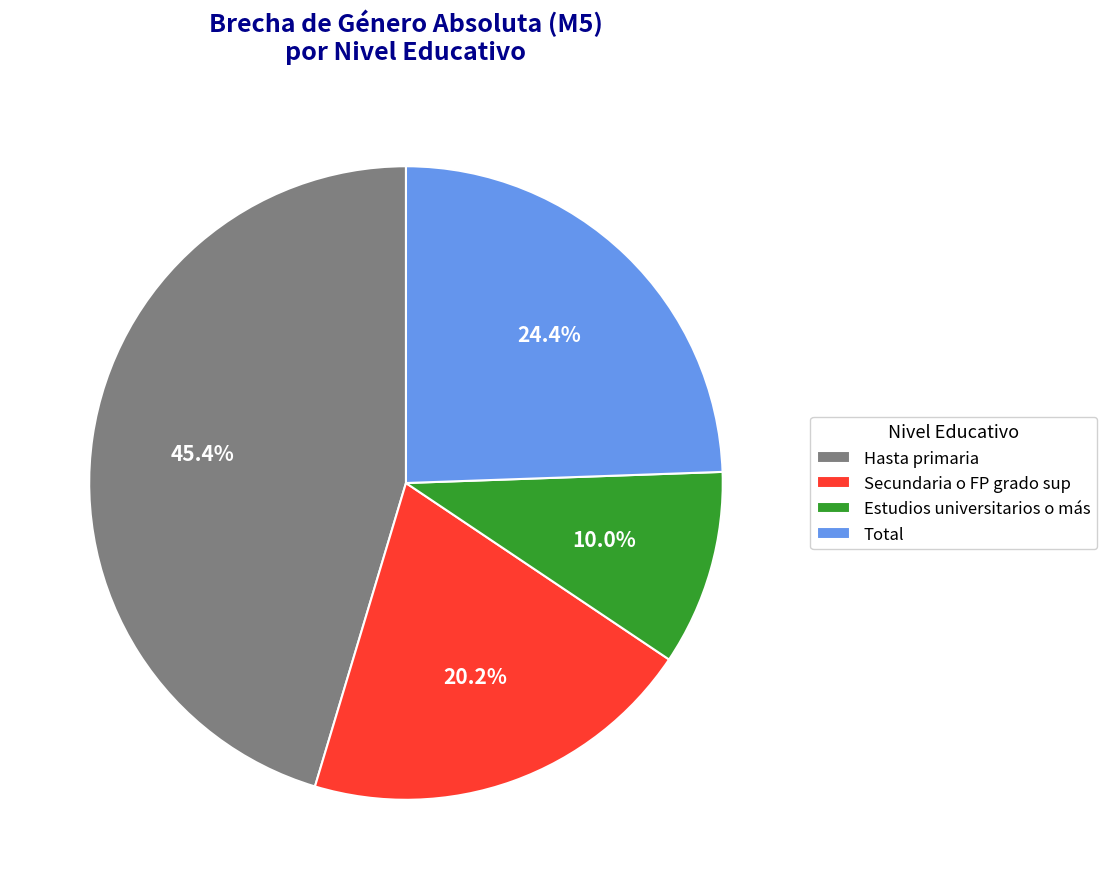

The Secundaria o FP grado sup slice represents 20% of the pie. True or false?

True